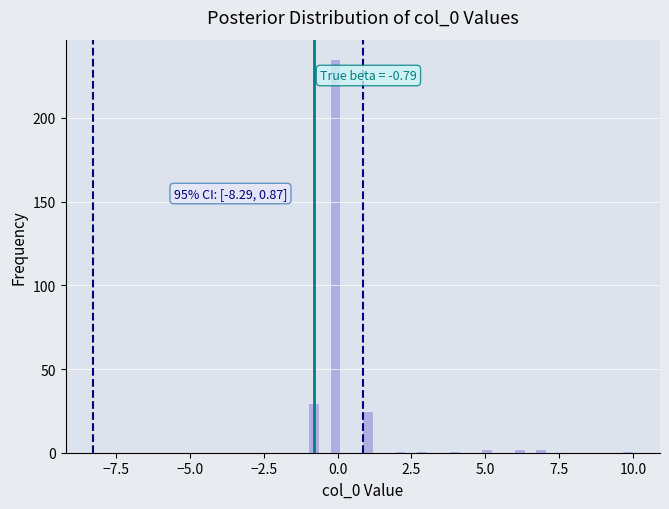

Around what value on the x-axis is the tallest bar? Give the approximate position of its centre, as read against the axis.

0.0